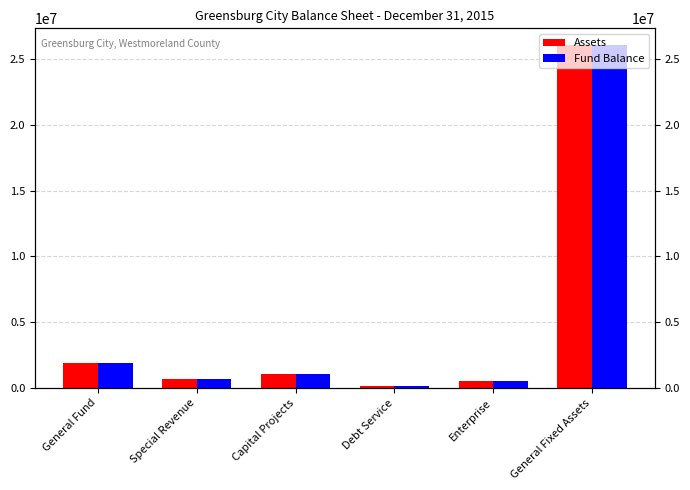

Reading left to right, list all the values displayed in this chart.

Assets: 1909732	663240	1023287	113395	535092	26061073
Fund Balance: 1909732	663240	1023287	113395	535092	26061073